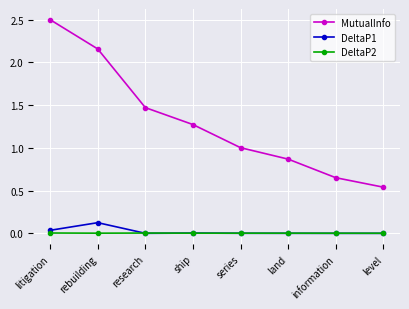

True or false: MutualInfo has a value of 0.2 at level.

False